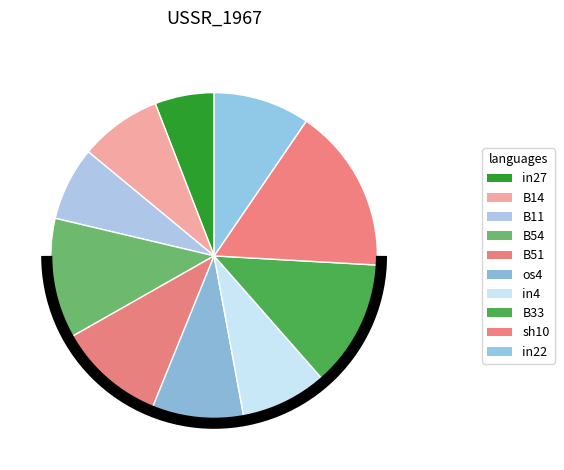

Does any single category account for the majority?

No